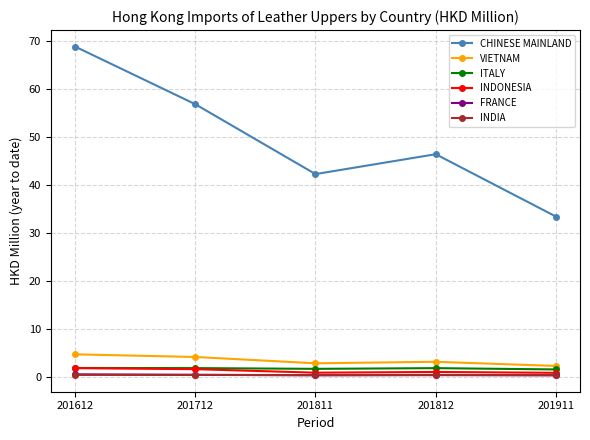

The ITALY series shows 1.8 at 201712. True or false?

True